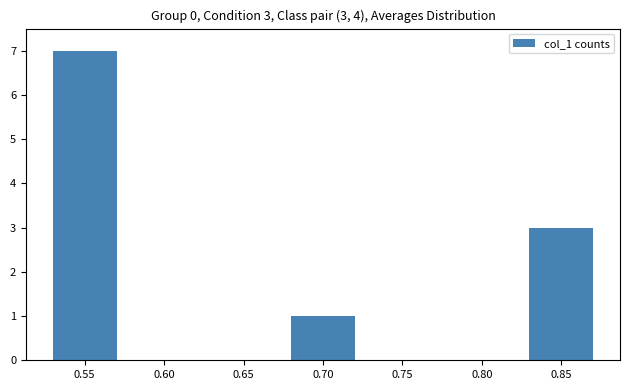

Rank the categories by value from highest to lowest.

0.55, 0.85, 0.70